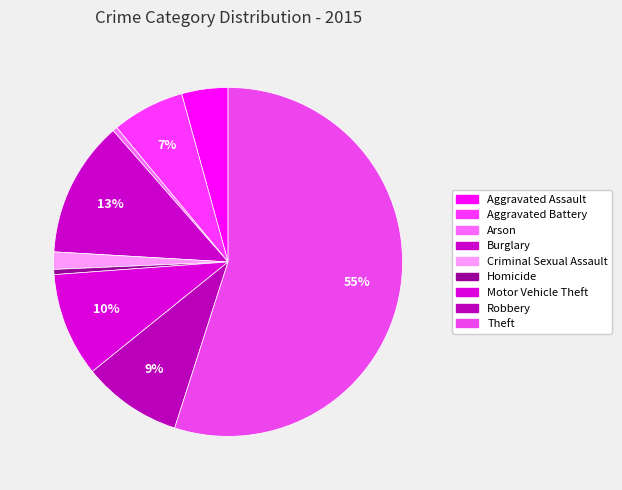

How many segments does this pie chart have?

9